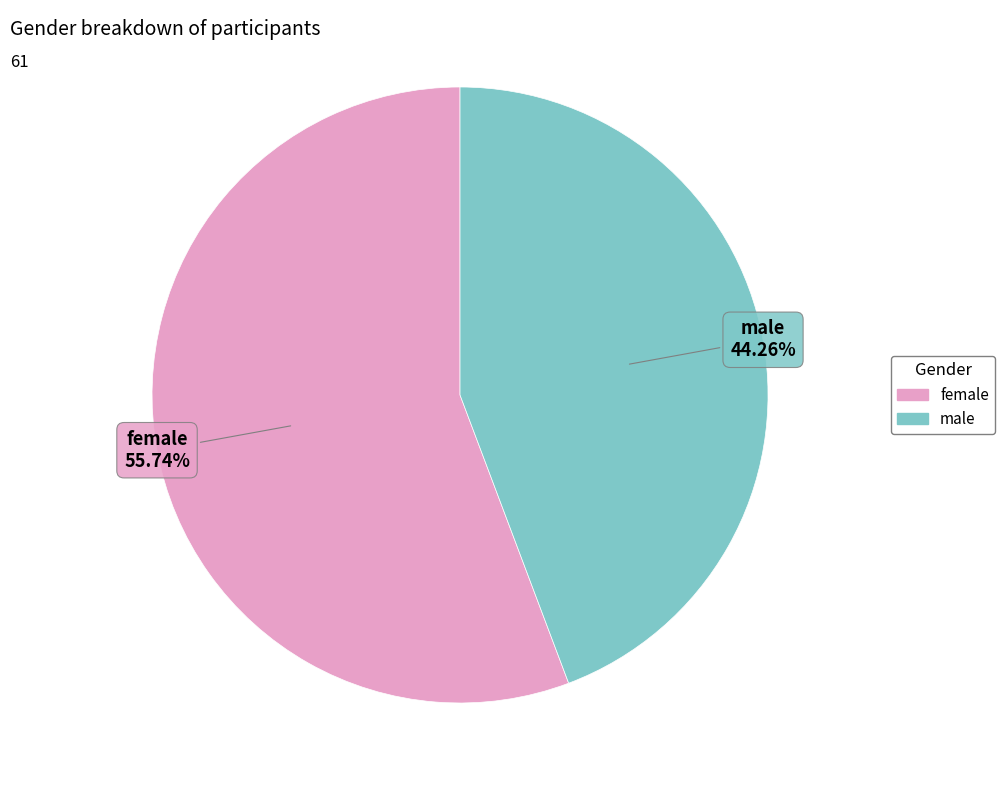

To the nearest percent, what is the average slice percentage?

50%